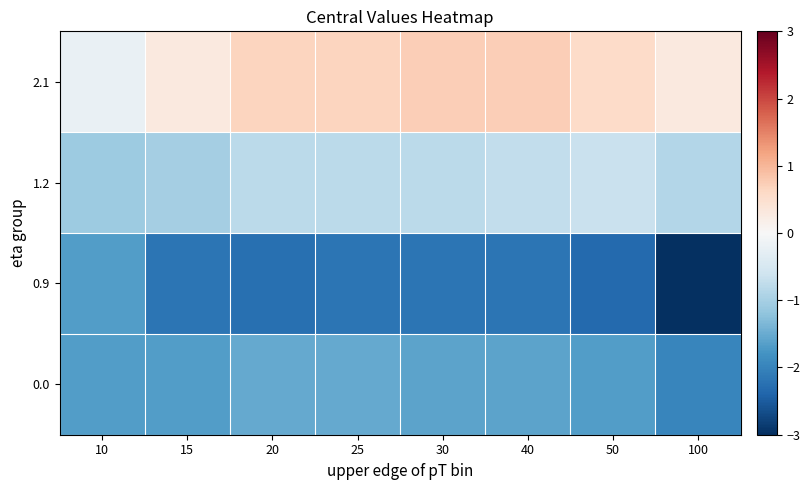

How many series are shown in this chart?

4